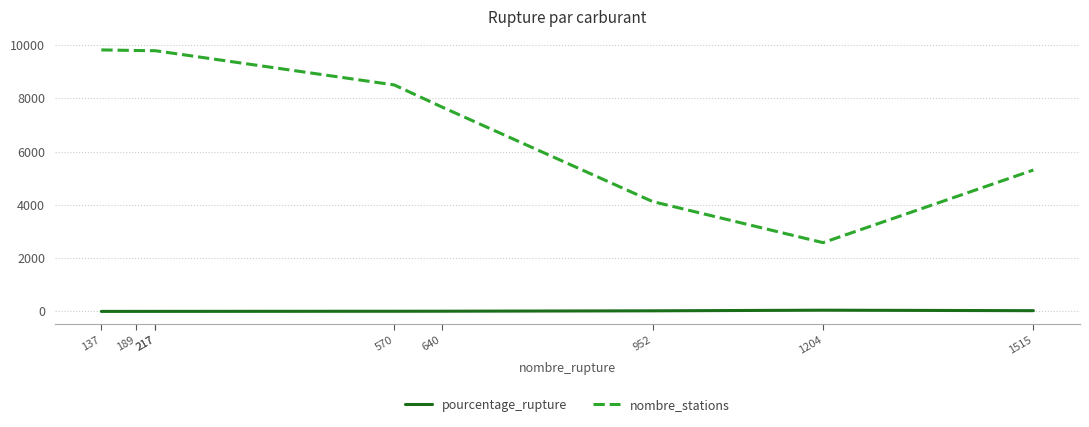

At which label does nombre_stations first exceed 8503?

137